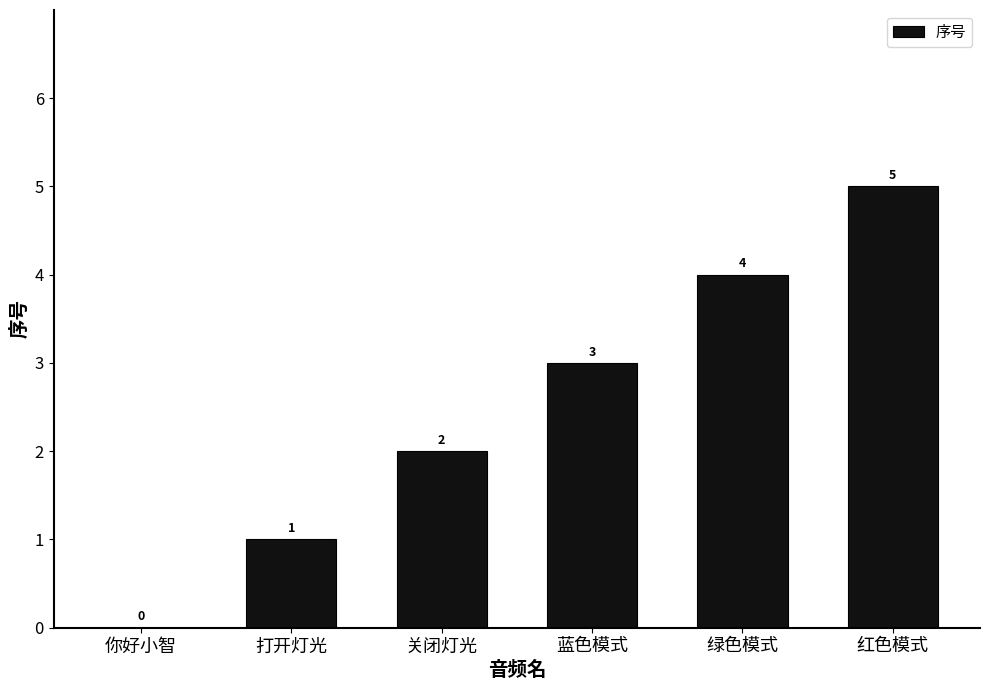

What is the sum of all values?

15